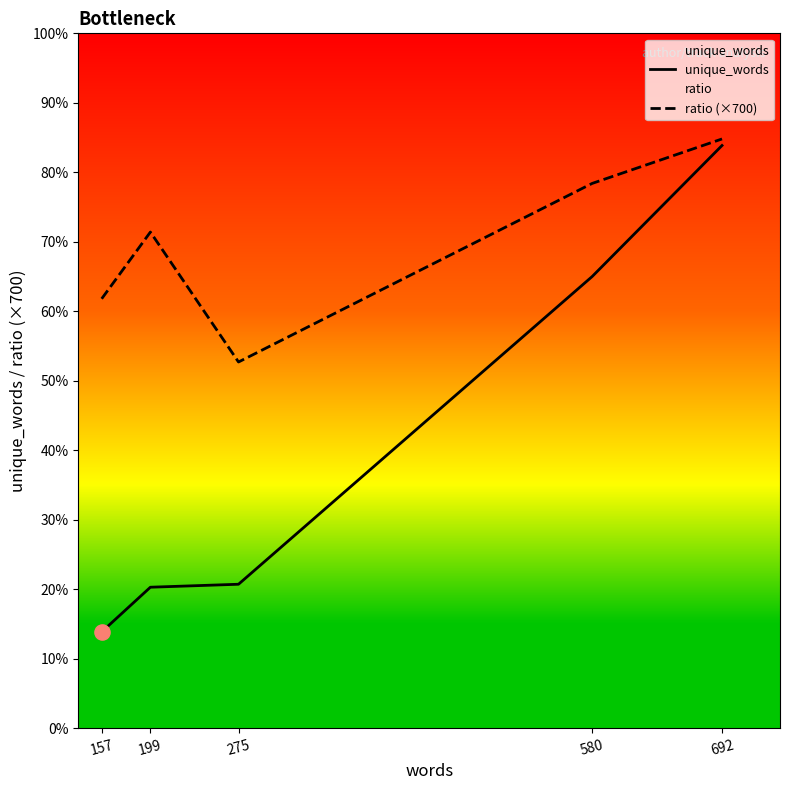

At which category is the sum across all series the highest?

692